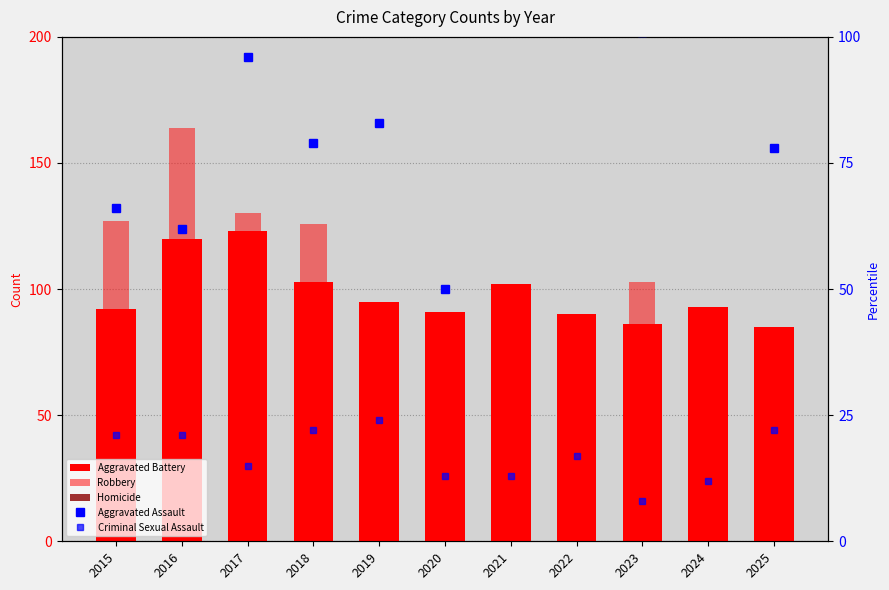

What is the greatest value displayed?

164